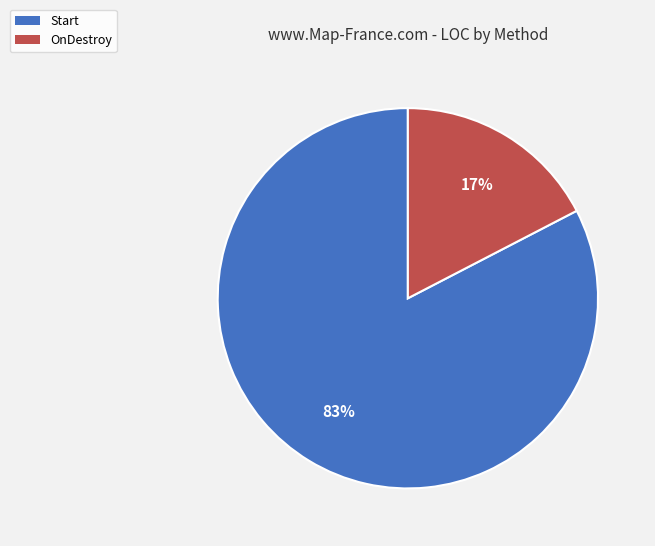

What is the smallest slice in the pie chart?

OnDestroy